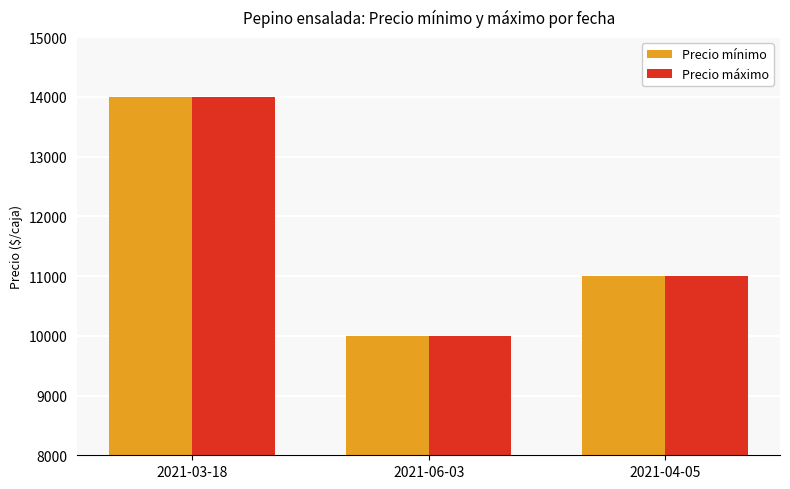

What is the value of the Precio mínimo bar at the 1st from the left?

14000